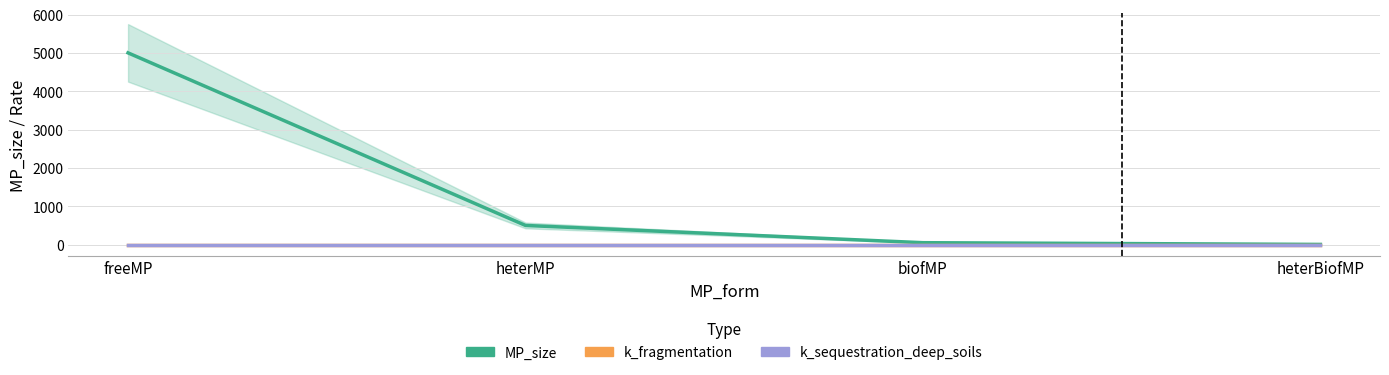

What is the total value across all series at heterBiofMP?

5